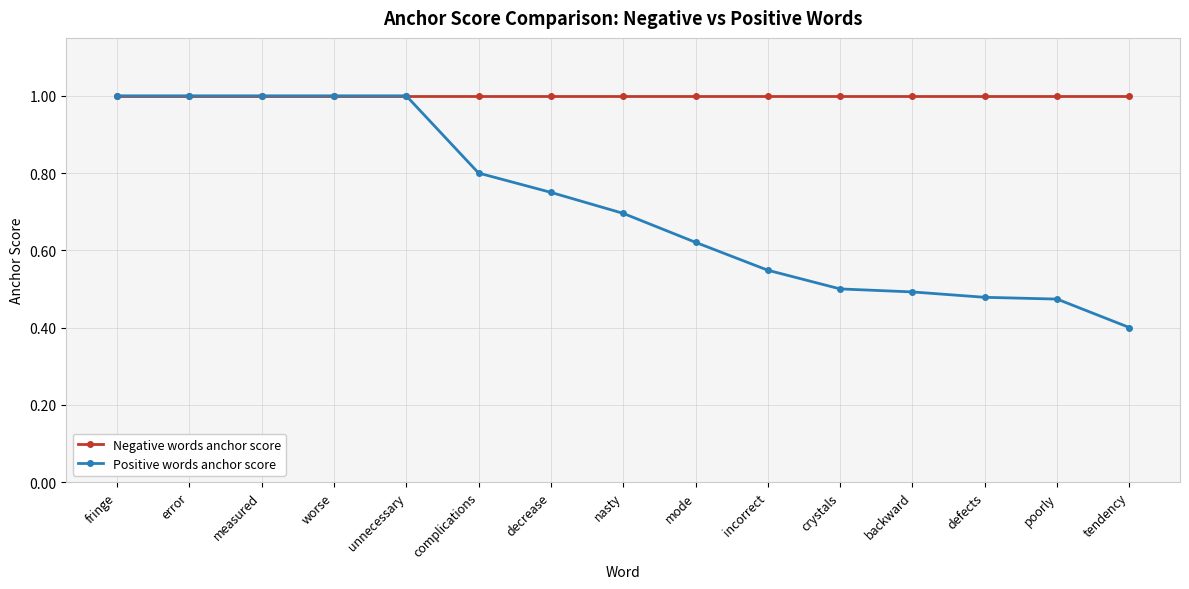

What is the label of the 10th point from the right?

complications